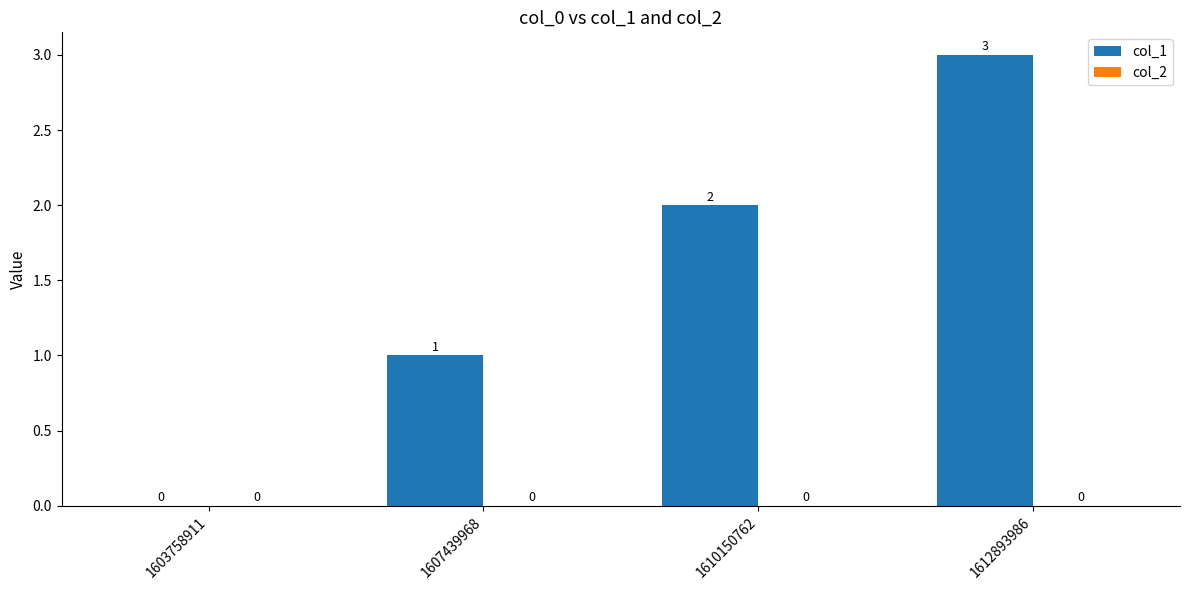

At which label is the value closest to 1?

1607439968